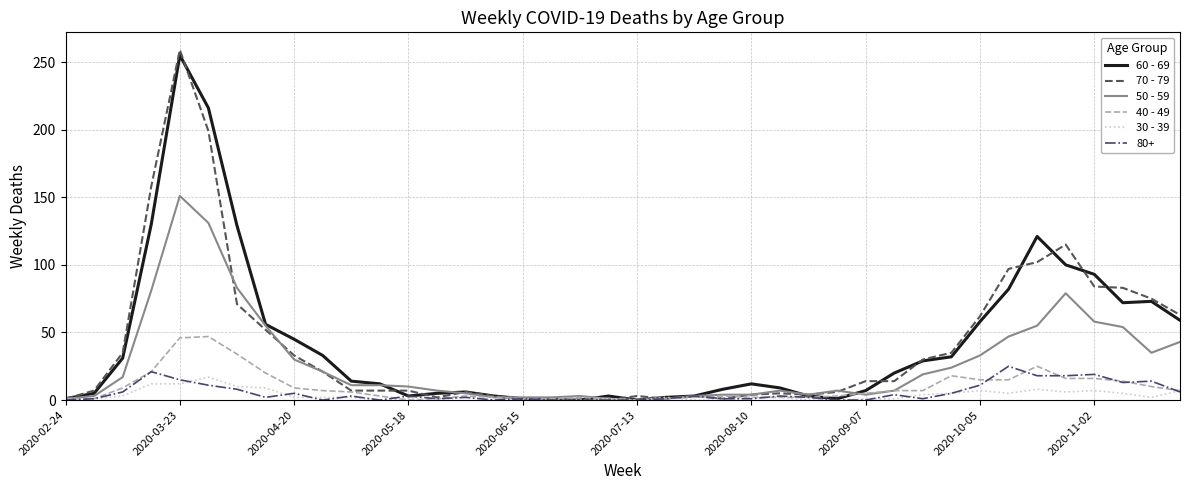

What is the greatest value displayed?

259